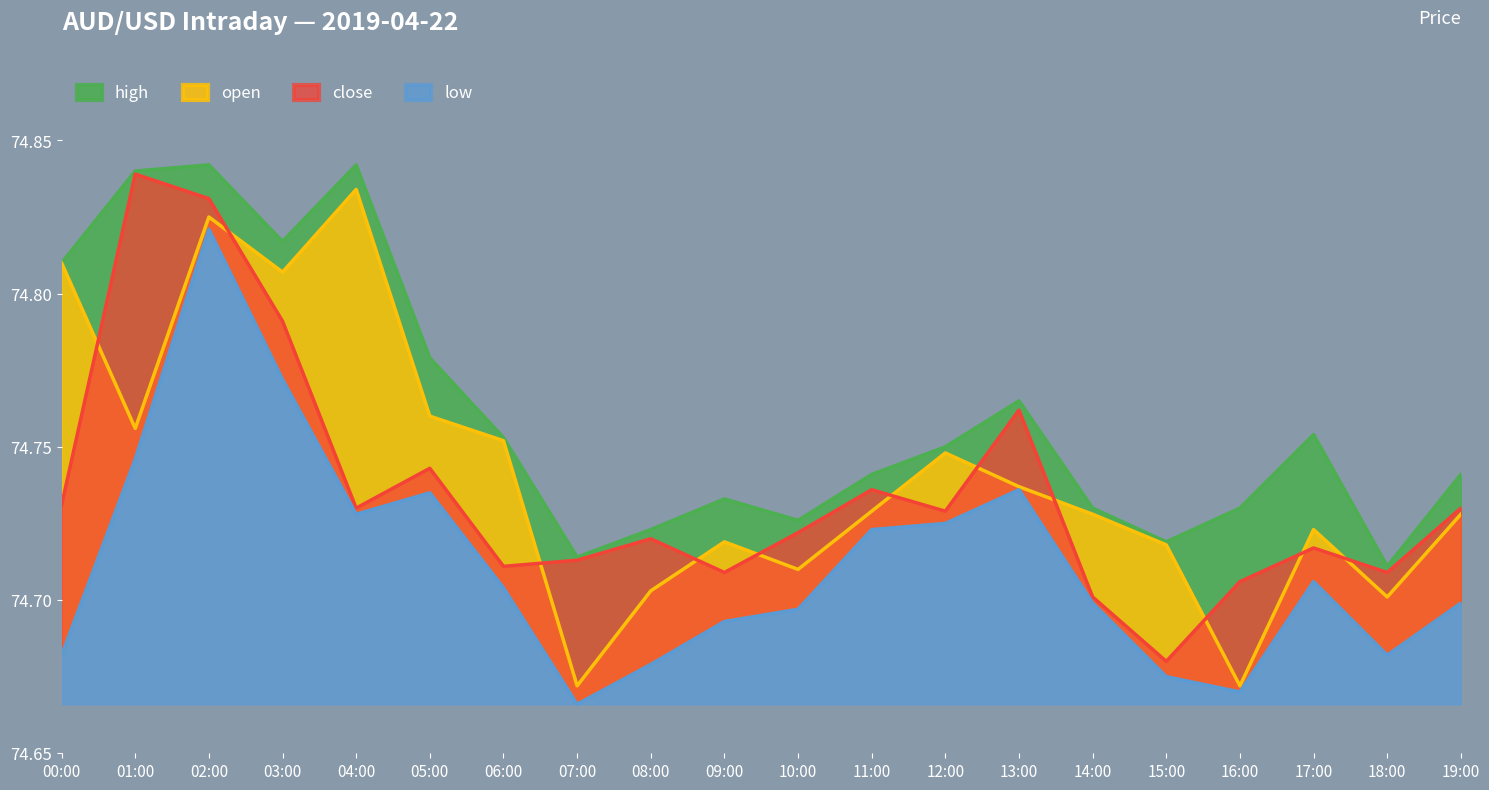

Between 08:00 and 12:00, which series saw the biggest shift?

low